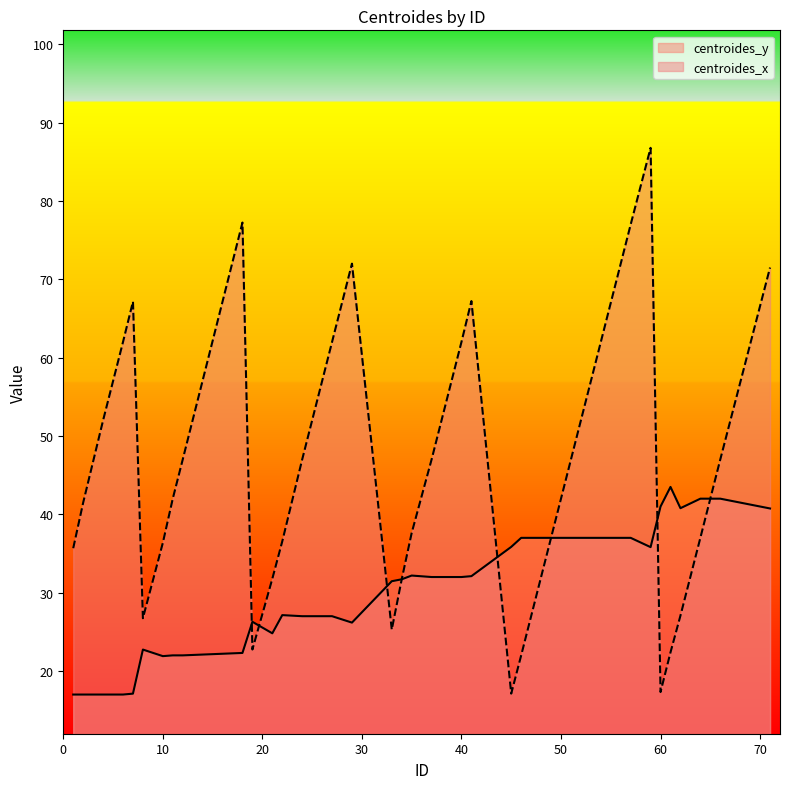

Rank the series by their maximum value, from highest to lowest.

centroides_x, centroides_y